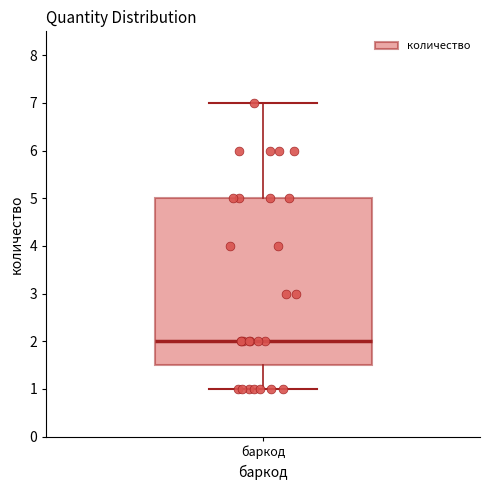

Read this box plot against the y-axis: the position of the median line, the range covered by the box, and the ends of both whiskers. The values are not printed on the chart, so give them approximately, as read against the axis.

median 2.0, box 1.5 to 5.0, whiskers 1.0 to 7.0